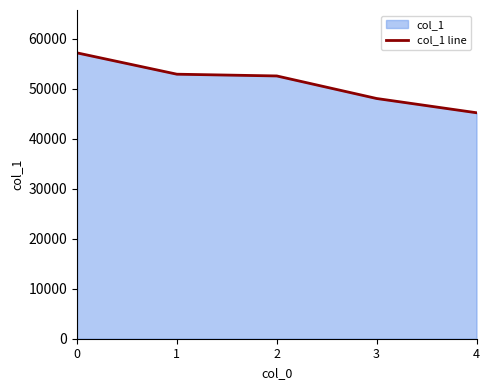

What is the value of the 5th point from the left?

45205